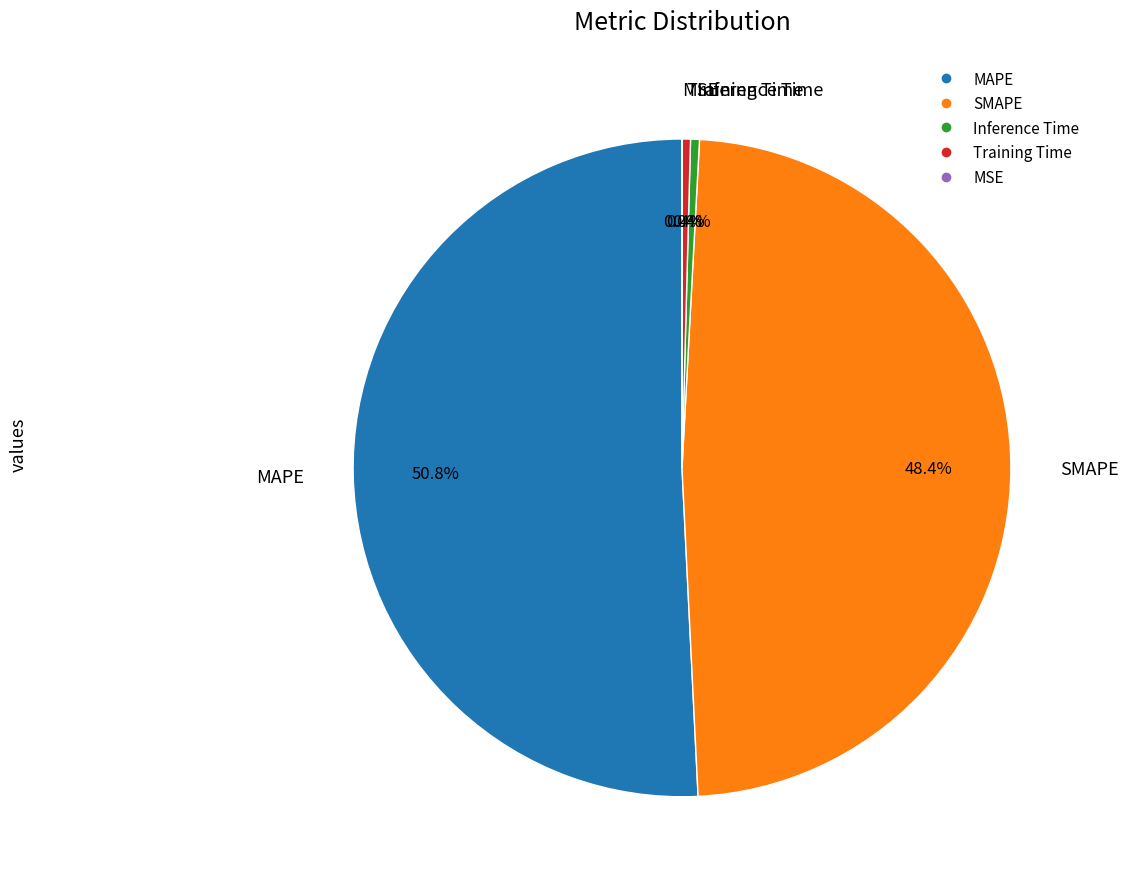

To the nearest percent, what is the combined percentage of MAPE and Inference Time?

51%